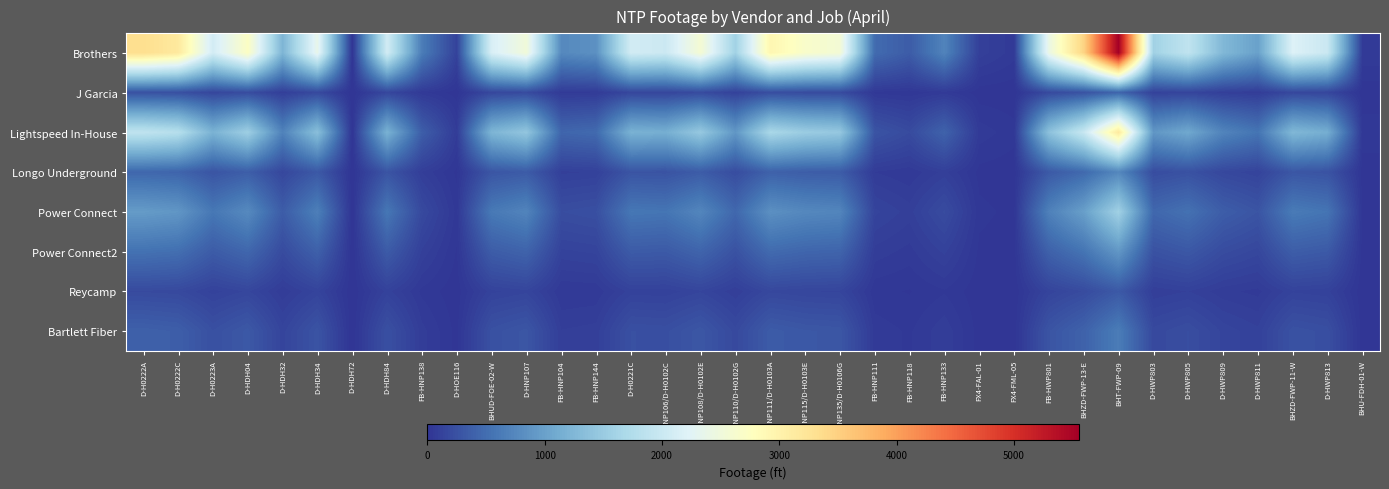

Which series has the largest range (max minus min)?

Brothers